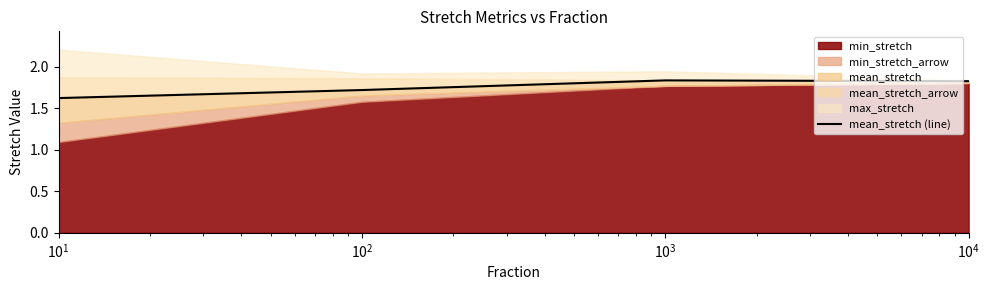

True or false: the data shows 2.9 at $\mathdefault{10^{1}}$.

False